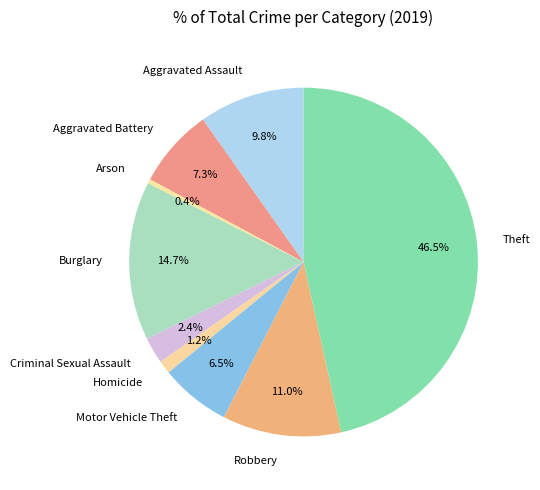

True or false: Robbery accounts for 19% of the total.

False